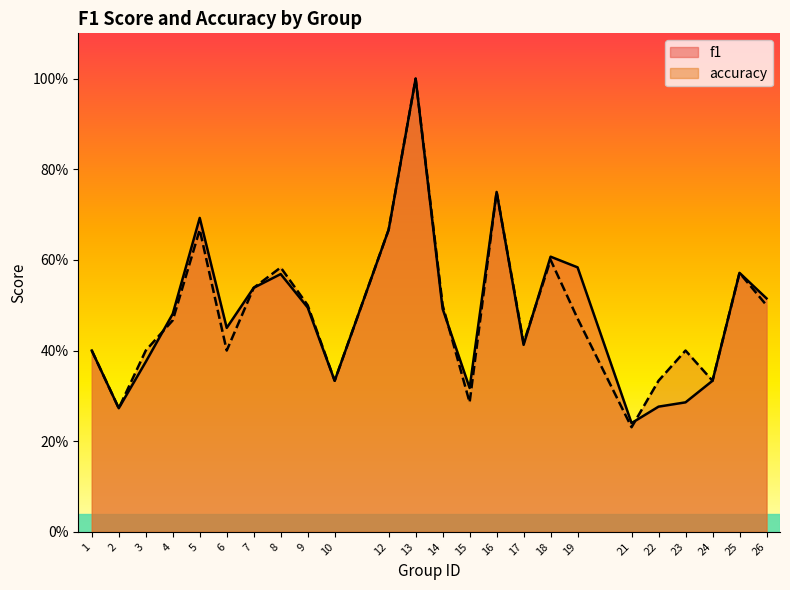

How many intersections are there between f1 and accuracy?

4